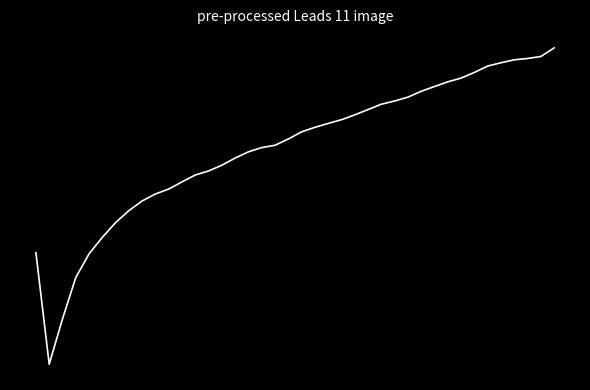

Does the chart have visible grid lines?

No